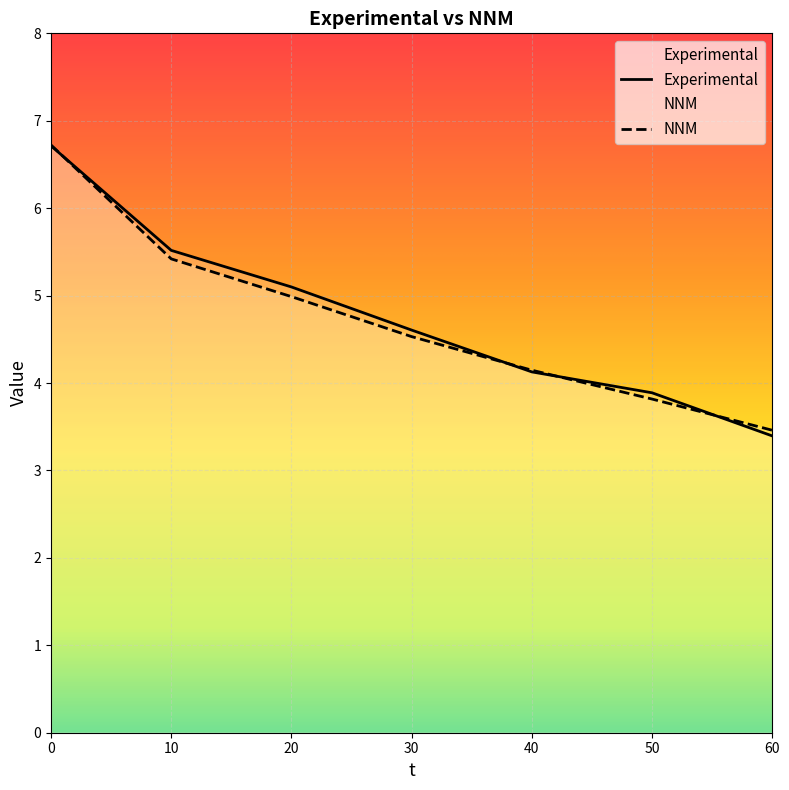

What is the value of the Experimental point at the 7th from the left?

3.4